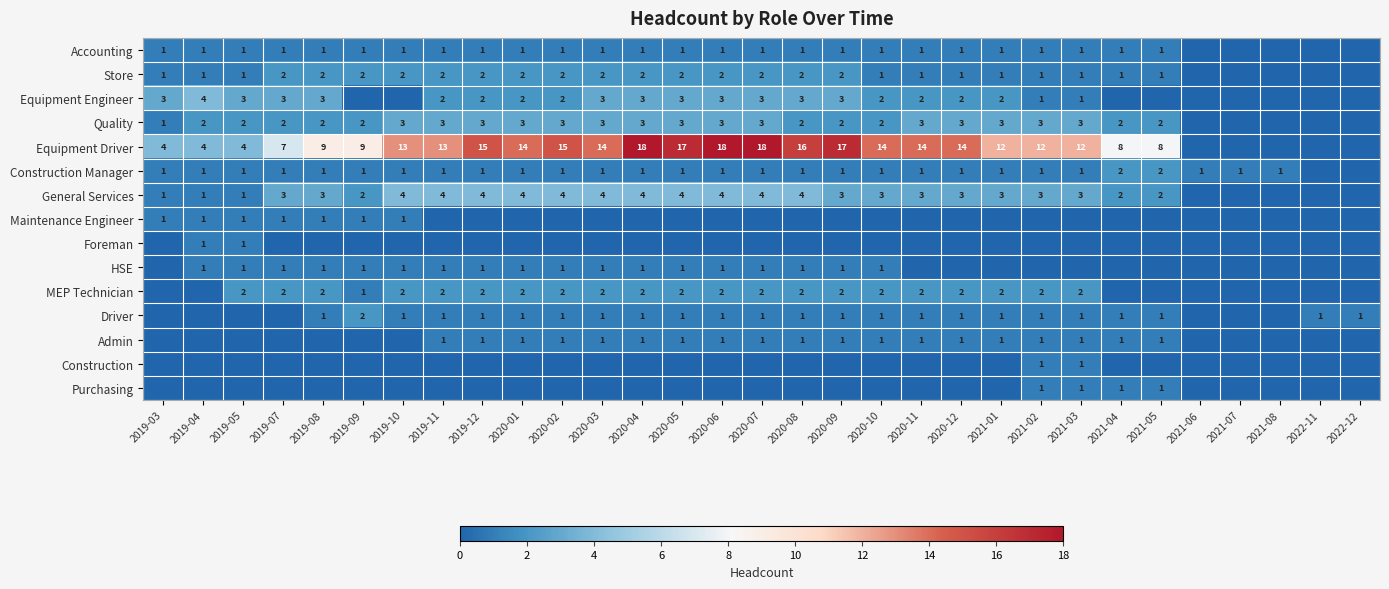

The Equipment Driver series shows 2 at 2019-08. True or false?

False